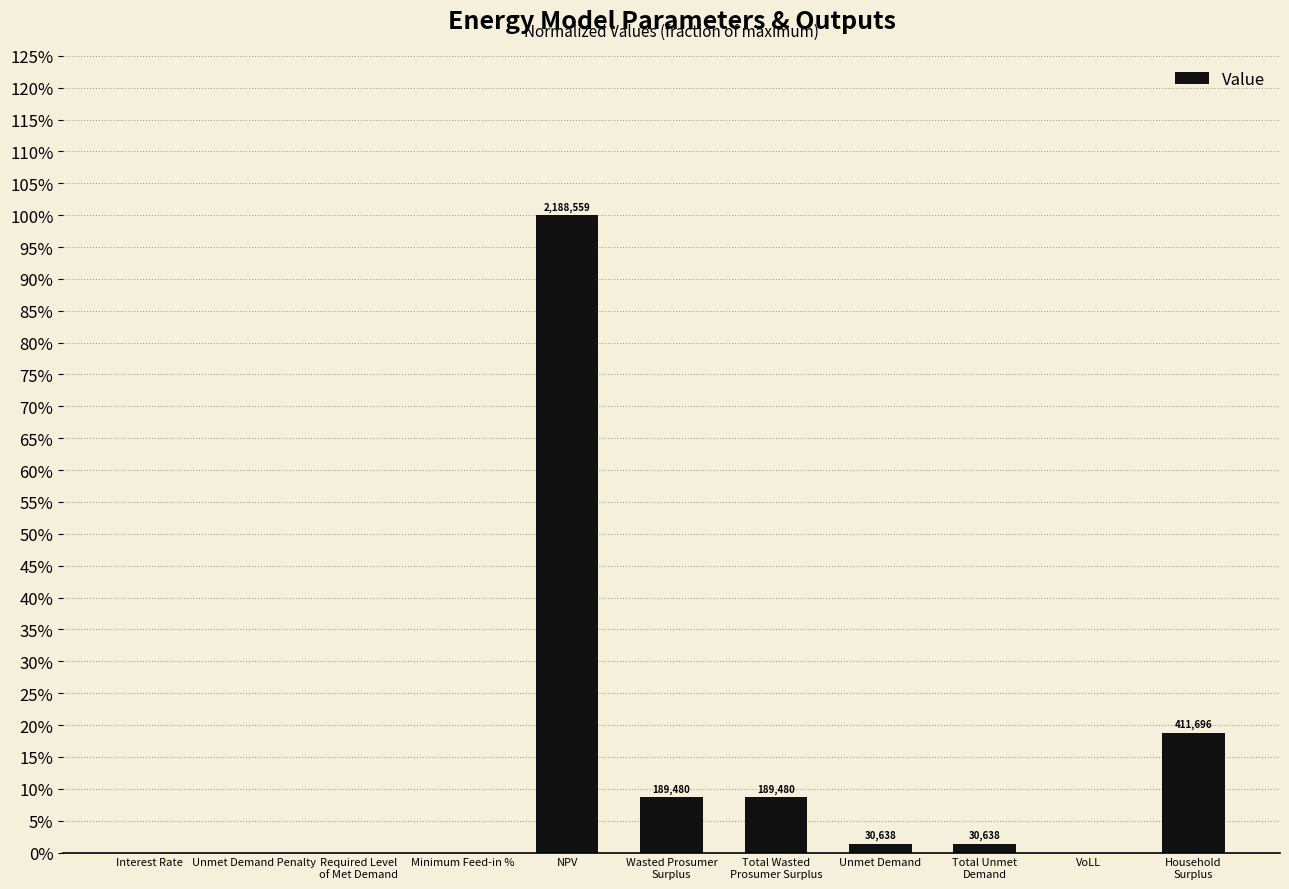

Rank the categories by value from highest to lowest.

NPV, Household
Surplus, Wasted Prosumer
Surplus, Total Wasted
Prosumer Surplus, Unmet Demand, Total Unmet
Demand, VoLL, Minimum Feed-in %, Interest Rate, Unmet Demand Penalty, Required Level
of Met Demand